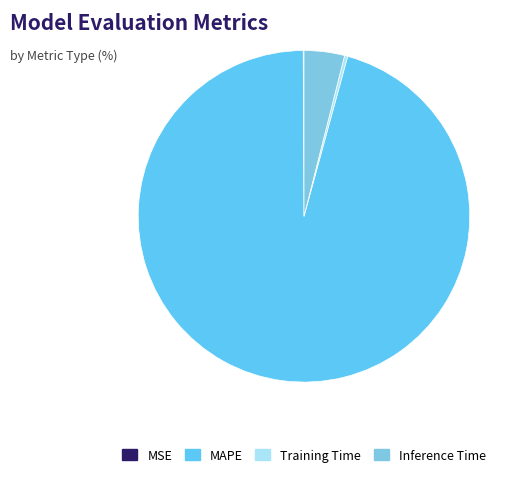

Is there any slice that represents more than half of the pie?

Yes